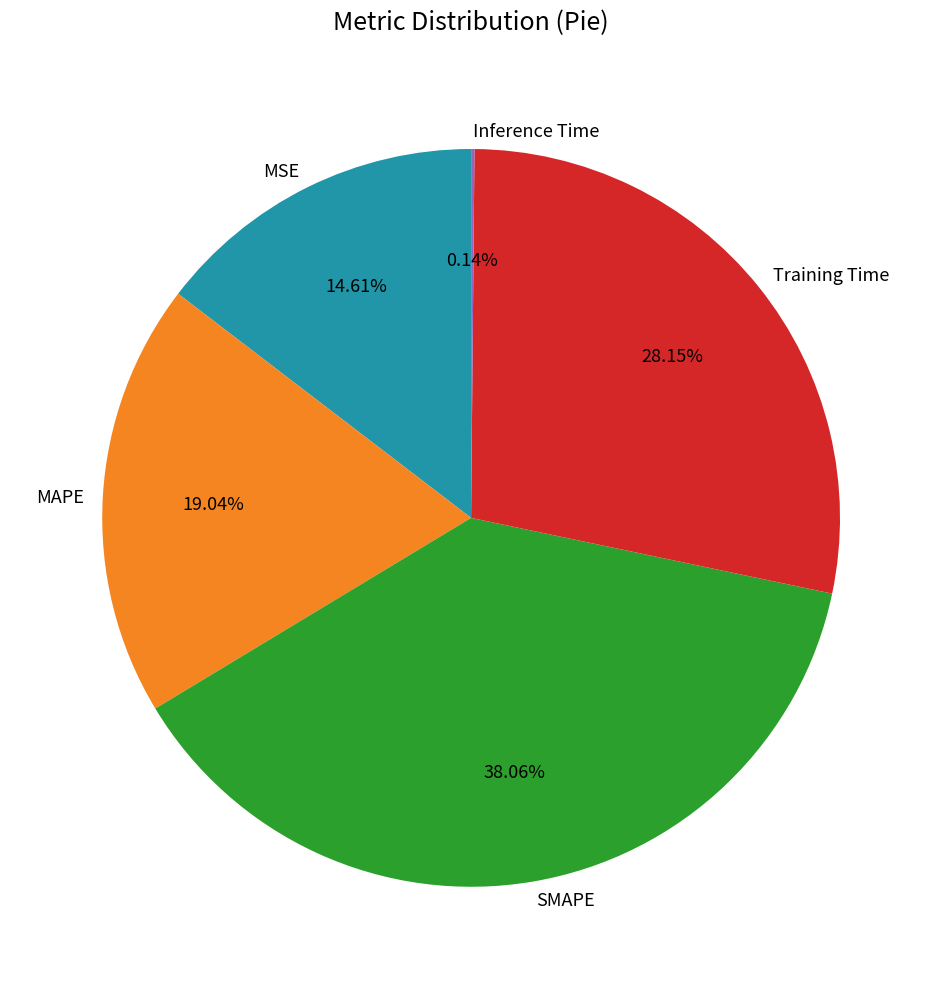

Do MSE and SMAPE together represent more than half of the pie?

Yes